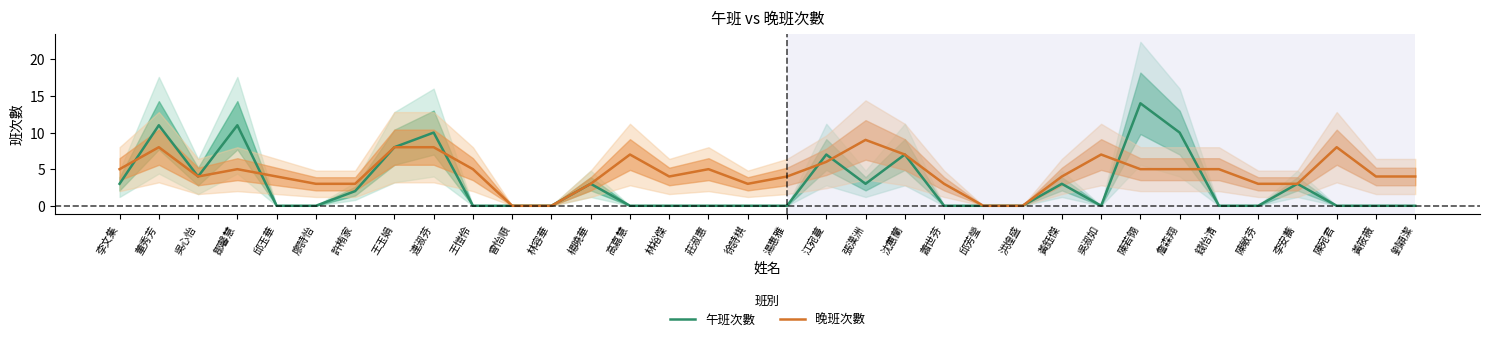

True or false: 午班次數 has more than 2 points higher than both neighbors.

True